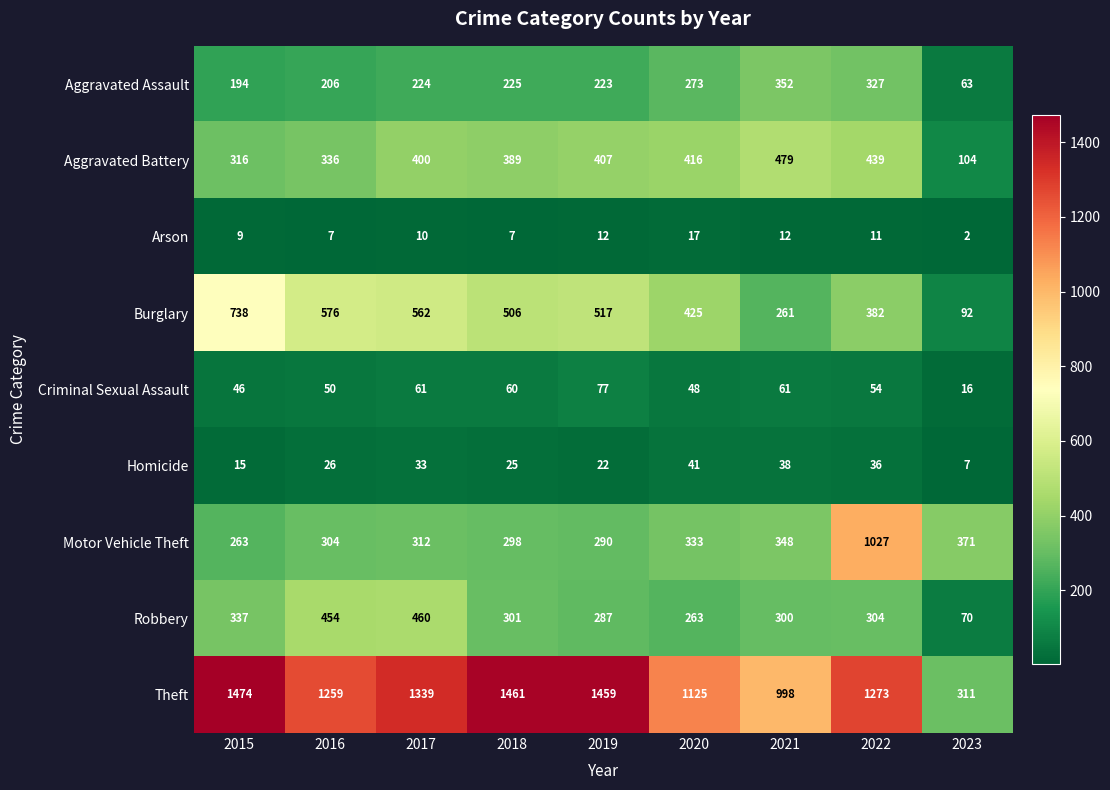

List the series in order of their peak value, highest first.

Theft, Motor Vehicle Theft, Burglary, Aggravated Battery, Robbery, Aggravated Assault, Criminal Sexual Assault, Homicide, Arson